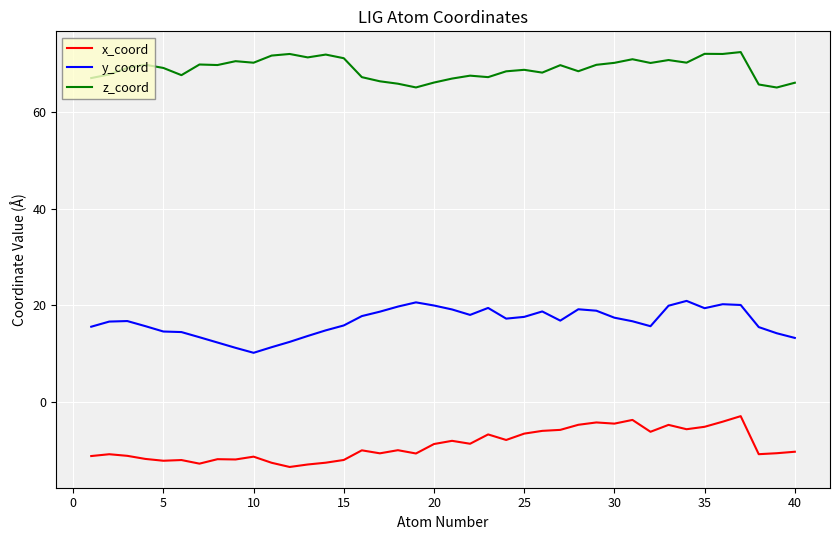

What is the maximum value for z_coord?

72.3